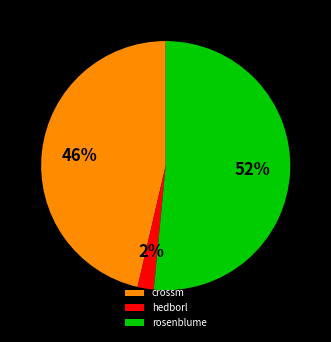

How many segments does this pie chart have?

3